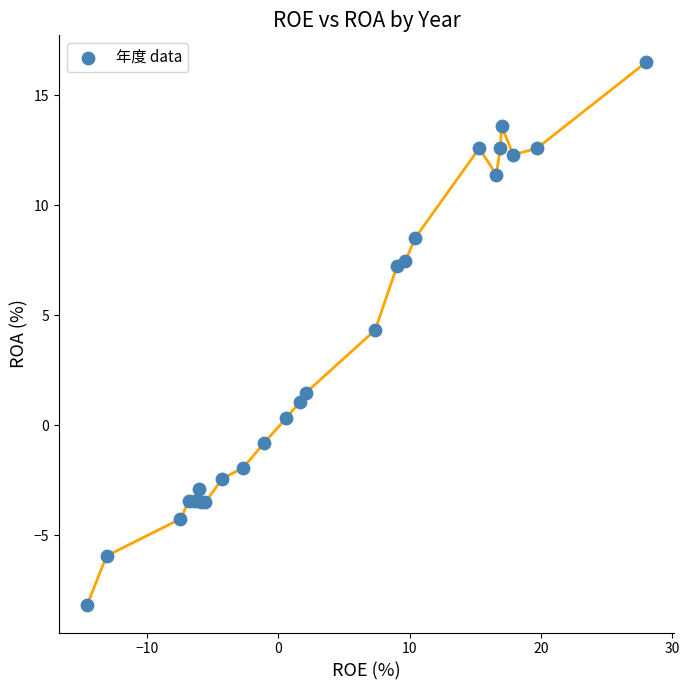

What Y value in the scatter plot is closest to 4?

4.3